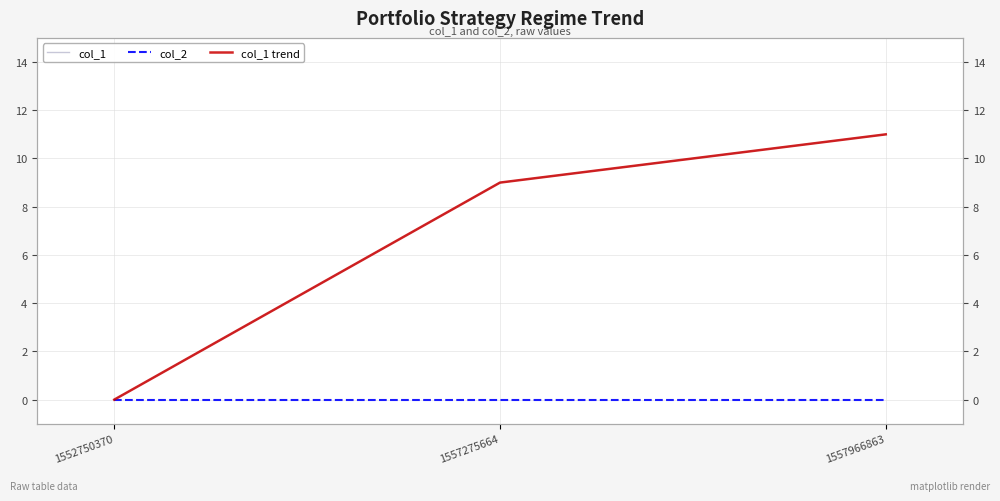

Is it true that col_1 trend equals 11 at 1557966863?

True